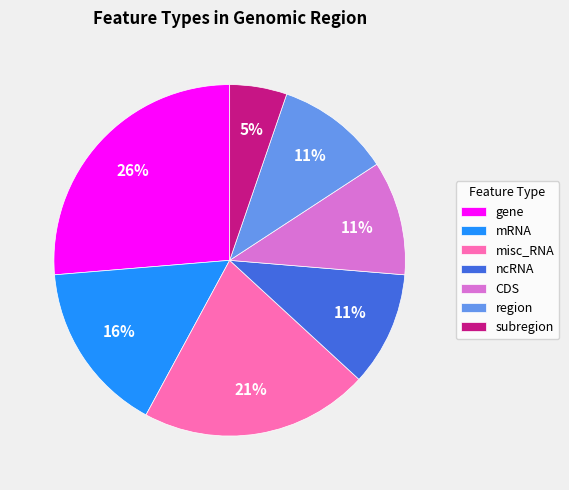

Which has a higher value, gene or CDS?

gene